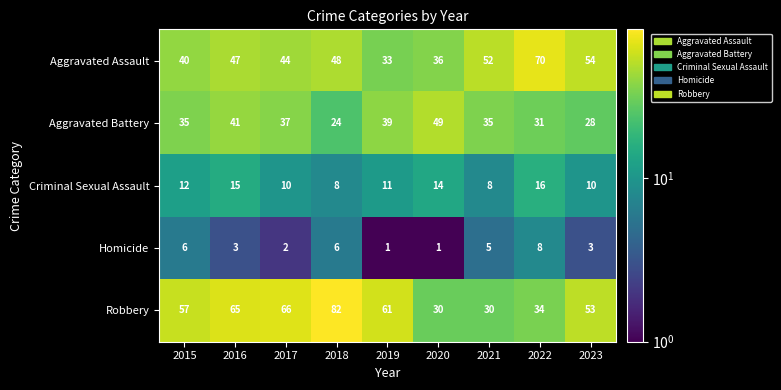

True or false: Homicide has a value of 2 at 2017.

True